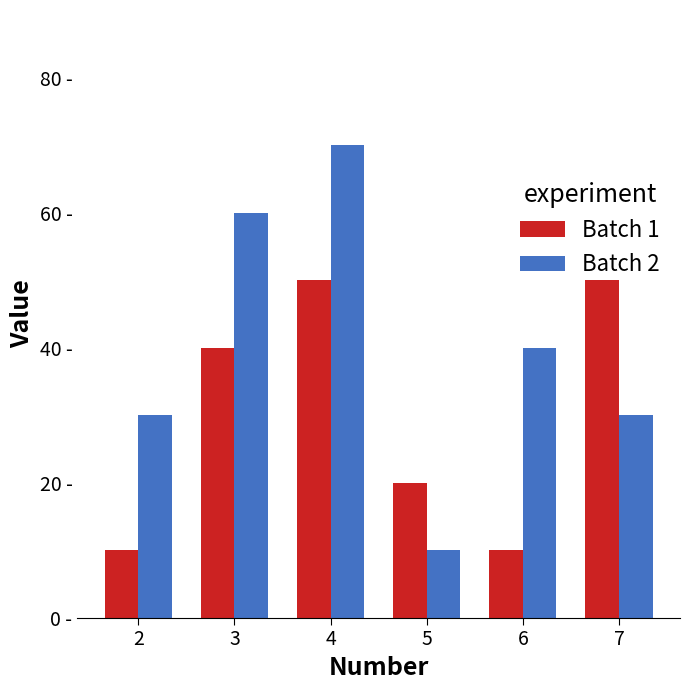

What are all the series names shown in the legend?

Batch 1, Batch 2